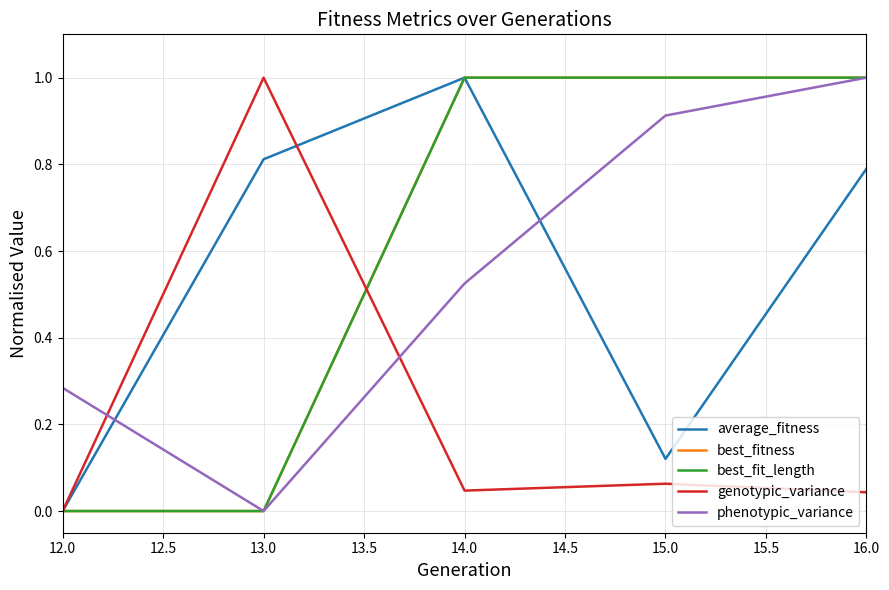

Is it true that phenotypic_variance equals 0.9 at 13.0?

False